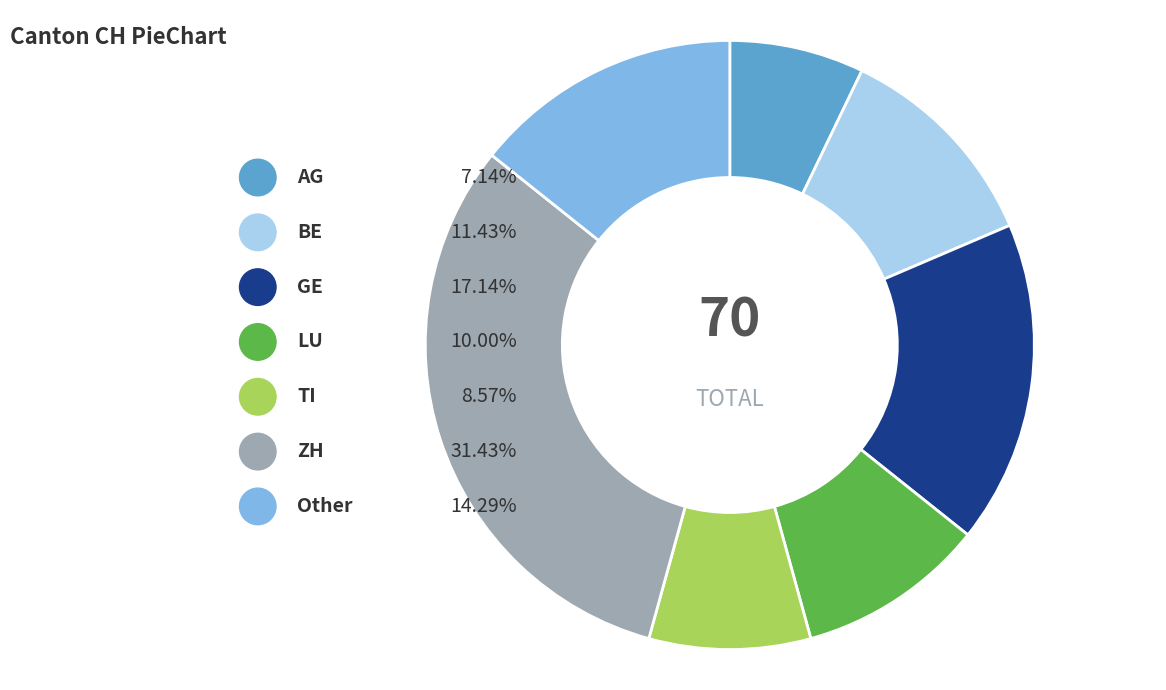

To the nearest percent, what is the difference between the largest and smallest slice percentages?

24%